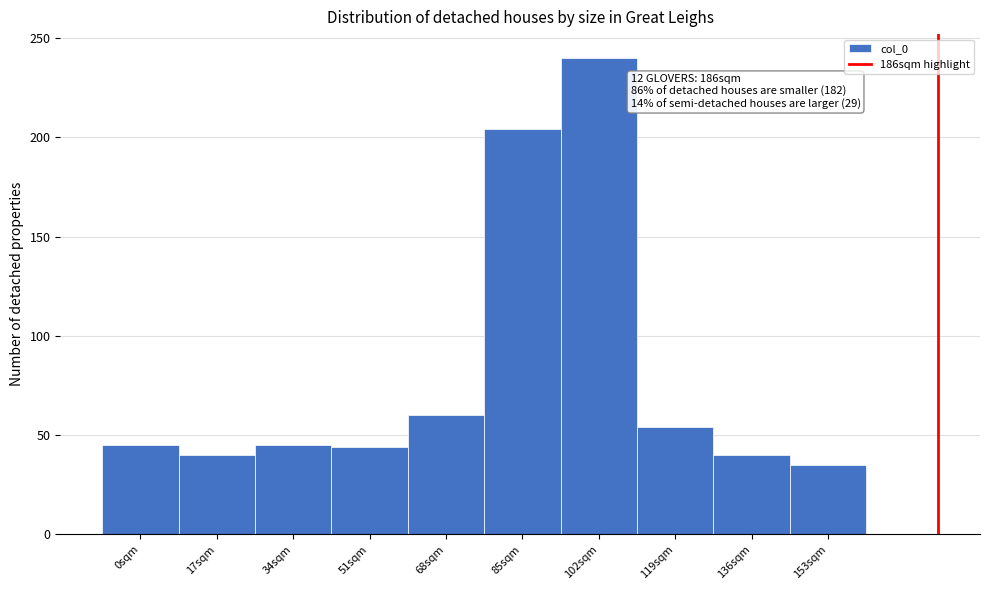

Is it true that the value at 0sqm is 59?

False